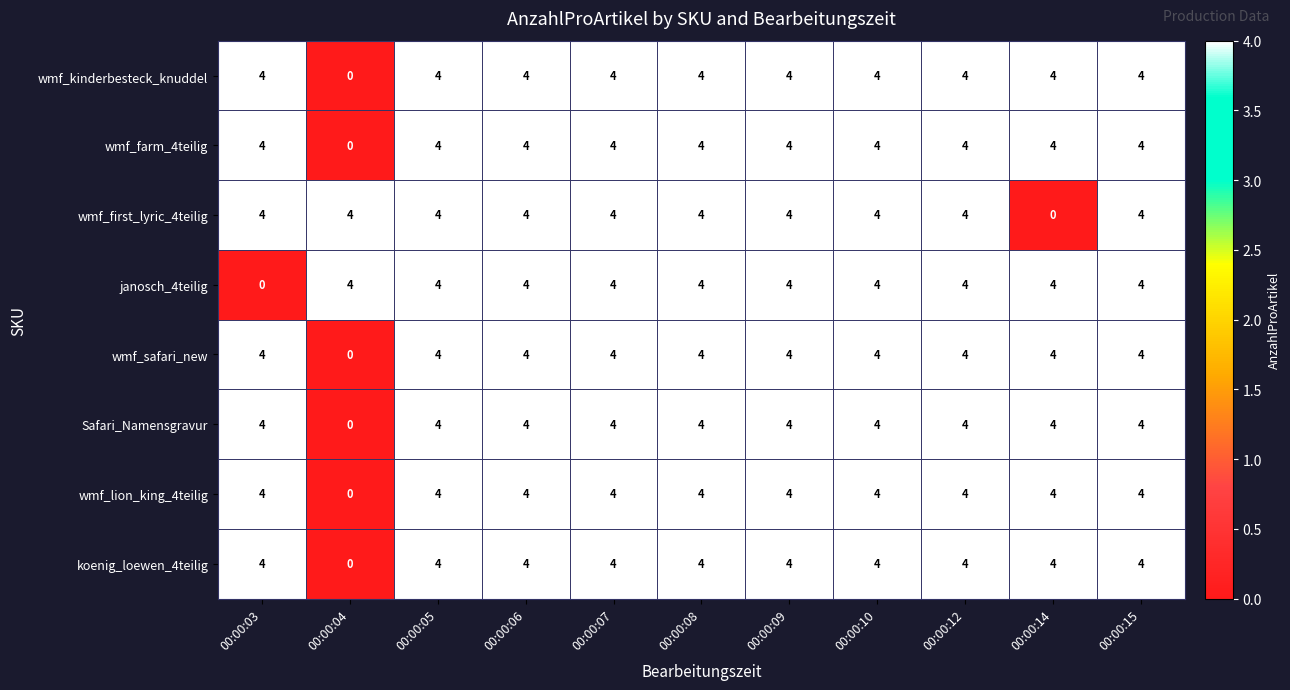

What is the total value across all series at 00:00:12?

32